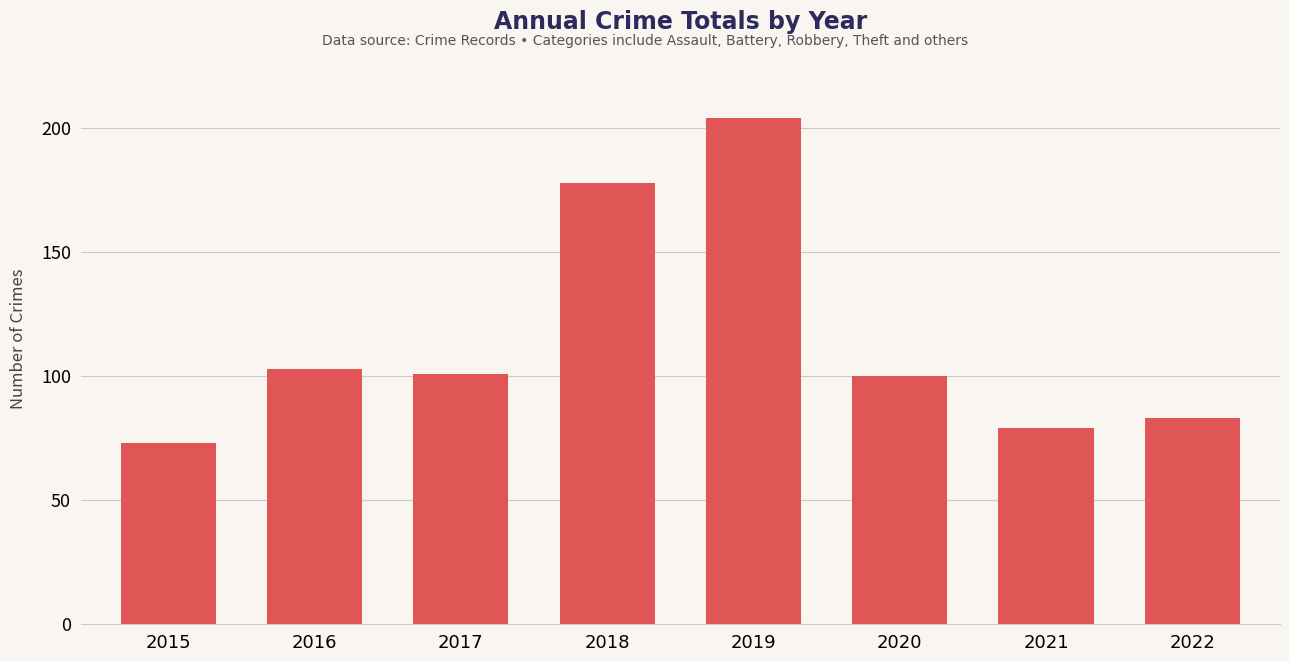

How many bars are there in total?

8